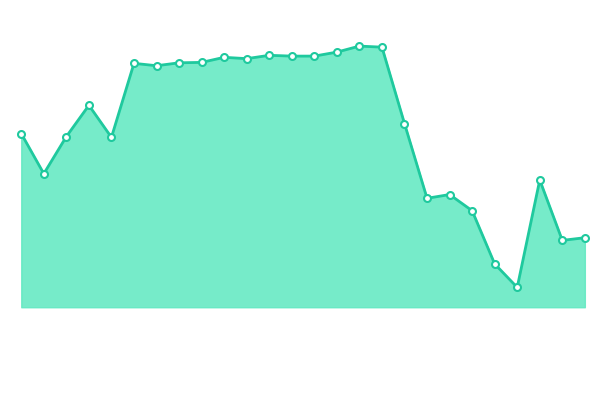

How many points are higher than both their immediate neighbors (excluding endpoints)?

7